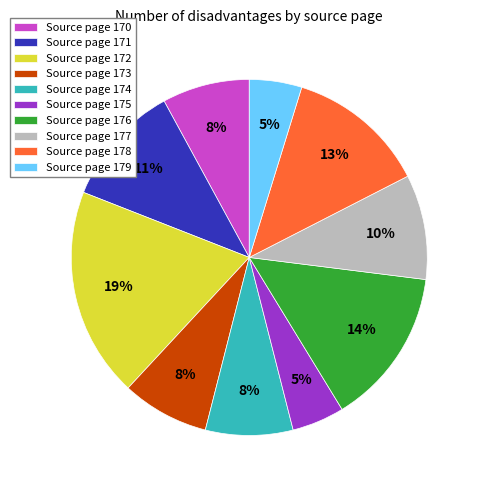

Is the sum of Source page 174 and Source page 178 greater than half?

No